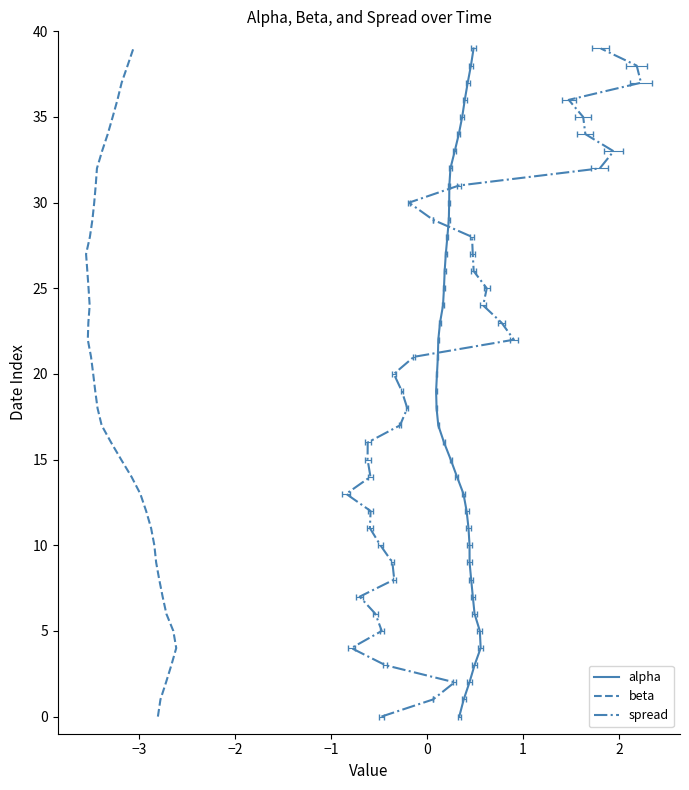

Reading left to right, what are all the values shown in this chart?

alpha: 0	1	2	3	4	5	6	7	8	9	10	11	12	13	14	15	16	17	18	19	20	21	22	23	24	25	26	27	28	29	30	31	32	33	34	35	36	37	38	39
beta: 0	1	2	3	4	5	6	7	8	9	10	11	12	13	14	15	16	17	18	19	20	21	22	23	24	25	26	27	28	29	30	31	32	33	34	35	36	37	38	39
spread: 0	1	2	3	4	5	6	7	8	9	10	11	12	13	14	15	16	17	18	19	20	21	22	23	24	25	26	27	28	29	30	31	32	33	34	35	36	37	38	39